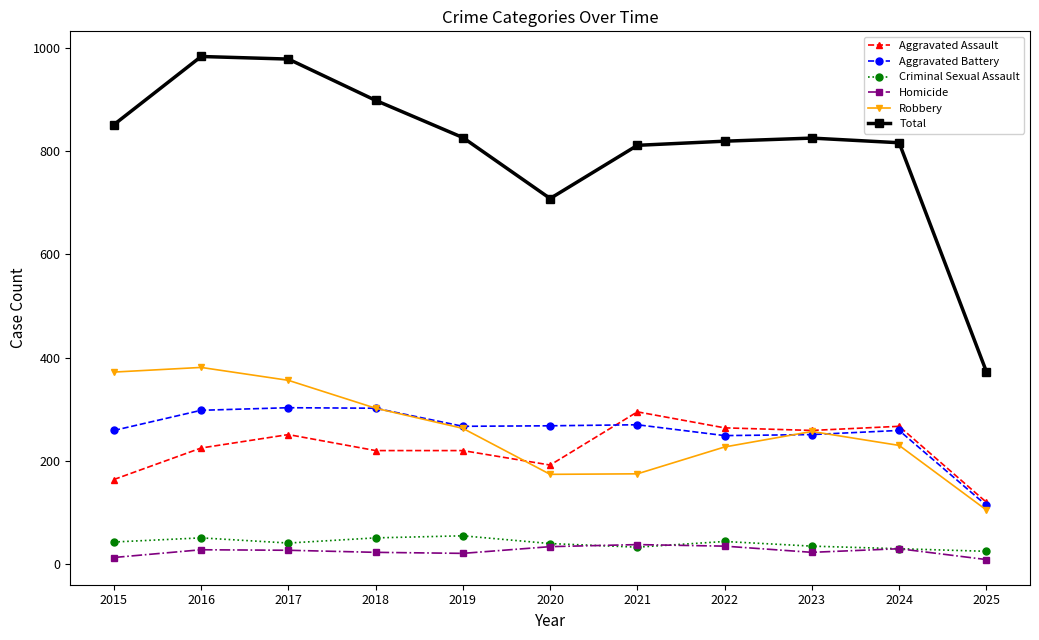

Does the chart display data point markers on the line(s)?

Yes